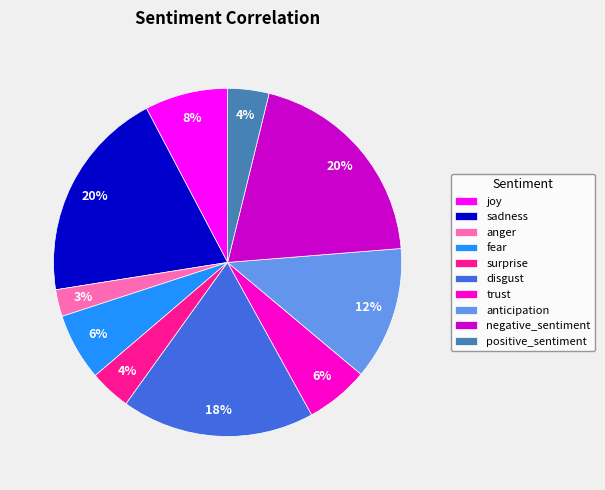

Which has a higher value, trust or surprise?

trust